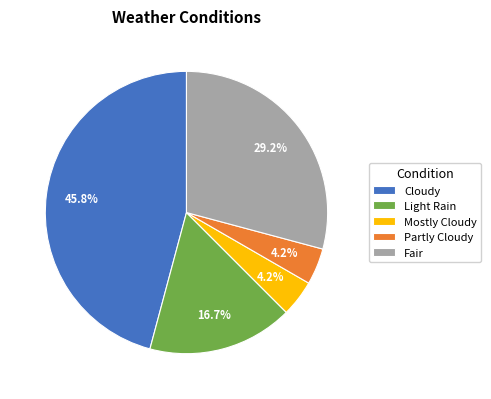

To the nearest percent, what is the difference between the largest and smallest slice percentages?

42%